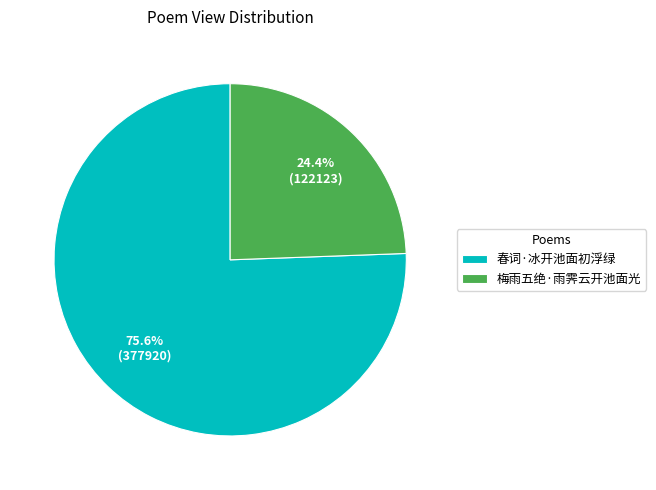

Which slice is the largest?

春词·冰开池面初浮绿